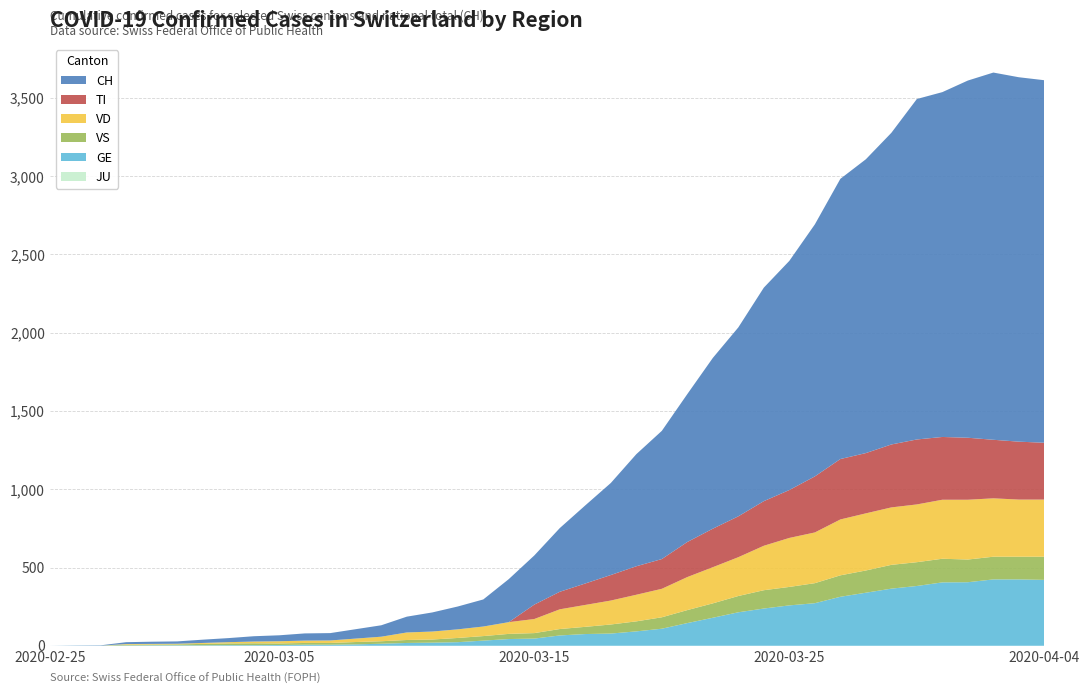

Reading right to left, what are all the values shown in this chart?

GE: 2020-04-04=421	2020-04-03=424	2020-04-02=424	2020-04-01=406	2020-03-31=405	2020-03-30=382	2020-03-29=365	2020-03-28=339	2020-03-27=313	2020-03-26=272	2020-03-25=258	2020-03-24=238	2020-03-23=214	2020-03-22=179	2020-03-21=145	2020-03-20=109	2020-03-19=92	2020-03-18=78	2020-03-17=75	2020-03-16=66	2020-03-15=46	2020-03-14=43	2020-03-13=33	2020-03-12=23	2020-03-11=20	2020-03-10=18	2020-03-09=13	2020-03-08=9	2020-03-07=7	2020-03-06=7	2020-03-05=5	2020-03-04=4	2020-03-03=4	2020-03-02=3	2020-03-01=3	2020-02-29=3	2020-02-28=2	2020-02-27=1	2020-02-26=1	2020-02-25=0
TI: 2020-04-04=363	2020-04-03=370	2020-04-02=374	2020-04-01=396	2020-03-31=401	2020-03-30=415	2020-03-29=402	2020-03-28=385	2020-03-27=386	2020-03-26=358	2020-03-25=306	2020-03-24=285	2020-03-23=261	2020-03-22=246	2020-03-21=224	2020-03-20=190	2020-03-19=182	2020-03-18=163	2020-03-17=137	2020-03-16=112	2020-03-15=92	2020-03-14=0	2020-03-13=0	2020-03-12=0	2020-03-11=0	2020-03-10=0	2020-03-09=0	2020-03-08=0	2020-03-07=0	2020-03-06=0	2020-03-05=0	2020-03-04=0	2020-03-03=0	2020-03-02=0	2020-03-01=0	2020-02-29=0	2020-02-28=0	2020-02-27=0	2020-02-26=0	2020-02-25=0
VD: 2020-04-04=365	2020-04-03=365	2020-04-02=373	2020-04-01=382	2020-03-31=377	2020-03-30=369	2020-03-29=367	2020-03-28=365	2020-03-27=357	2020-03-26=324	2020-03-25=313	2020-03-24=284	2020-03-23=248	2020-03-22=231	2020-03-21=211	2020-03-20=182	2020-03-19=170	2020-03-18=153	2020-03-17=140	2020-03-16=126	2020-03-15=90	2020-03-14=75	2020-03-13=61	2020-03-12=55	2020-03-11=51	2020-03-10=48	2020-03-09=29	2020-03-08=22	2020-03-07=16	2020-03-06=15	2020-03-05=14	2020-03-04=11	2020-03-03=8	2020-03-02=6	2020-03-01=4	2020-02-29=4	2020-02-28=4	2020-02-27=0	2020-02-26=0	2020-02-25=0
VS: 2020-04-04=148	2020-04-03=145	2020-04-02=145	2020-04-01=145	2020-03-31=151	2020-03-30=152	2020-03-29=152	2020-03-28=142	2020-03-27=137	2020-03-26=128	2020-03-25=118	2020-03-24=117	2020-03-23=104	2020-03-22=92	2020-03-21=83	2020-03-20=73	2020-03-19=64	2020-03-18=58	2020-03-17=46	2020-03-16=41	2020-03-15=35	2020-03-14=33	2020-03-13=29	2020-03-12=27	2020-03-11=20	2020-03-10=19	2020-03-09=16	2020-03-08=15	2020-03-07=11	2020-03-06=11	2020-03-05=10	2020-03-04=12	2020-03-03=11	2020-03-02=9	2020-03-01=6	2020-02-29=5	2020-02-28=5	2020-02-27=0	2020-02-26=0	2020-02-25=0
JU: 2020-04-04=0	2020-04-03=0	2020-04-02=0	2020-04-01=0	2020-03-31=0	2020-03-30=0	2020-03-29=0	2020-03-28=0	2020-03-27=0	2020-03-26=0	2020-03-25=0	2020-03-24=0	2020-03-23=0	2020-03-22=0	2020-03-21=0	2020-03-20=0	2020-03-19=0	2020-03-18=0	2020-03-17=0	2020-03-16=0	2020-03-15=0	2020-03-14=0	2020-03-13=0	2020-03-12=0	2020-03-11=0	2020-03-10=0	2020-03-09=0	2020-03-08=0	2020-03-07=0	2020-03-06=0	2020-03-05=0	2020-03-04=0	2020-03-03=0	2020-03-02=0	2020-03-01=0	2020-02-29=0	2020-02-28=0	2020-02-27=0	2020-02-26=0	2020-02-25=0
CH: 2020-04-04=2316	2020-04-03=2328	2020-04-02=2346	2020-04-01=2282	2020-03-31=2203	2020-03-30=2175	2020-03-29=1991	2020-03-28=1877	2020-03-27=1790	2020-03-26=1610	2020-03-25=1464	2020-03-24=1364	2020-03-23=1207	2020-03-22=1091	2020-03-21=945	2020-03-20=819	2020-03-19=716	2020-03-18=588	2020-03-17=499	2020-03-16=407	2020-03-15=314	2020-03-14=275	2020-03-13=173	2020-03-12=146	2020-03-11=122	2020-03-10=101	2020-03-09=73	2020-03-08=60	2020-03-07=47	2020-03-06=46	2020-03-05=38	2020-03-04=34	2020-03-03=26	2020-03-02=21	2020-03-01=15	2020-02-29=14	2020-02-28=12	2020-02-27=2	2020-02-26=1	2020-02-25=0